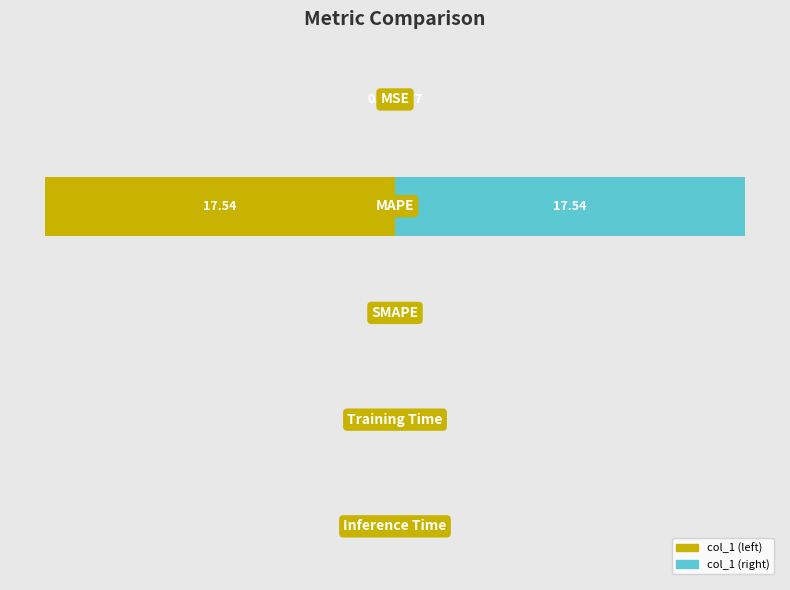

What is the difference between the col_1 (left) values at 1 and 2?

17.5